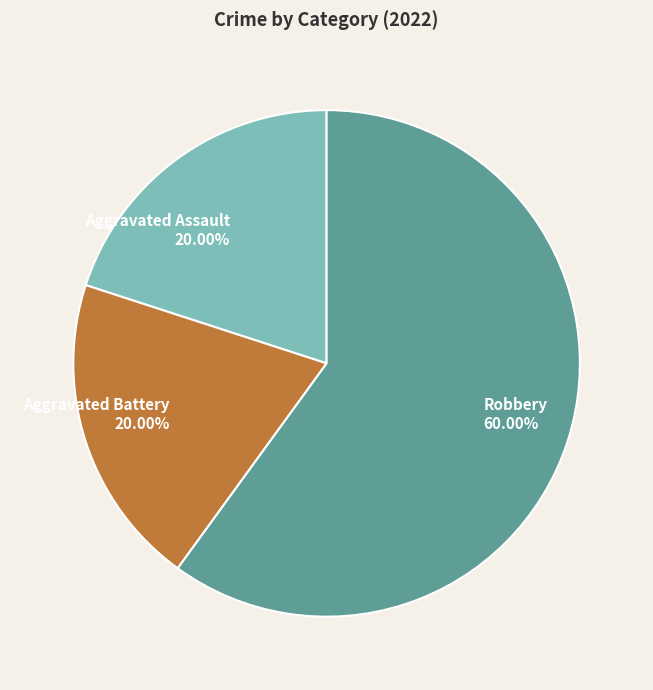

Is Aggravated Assault the majority of the pie?

No